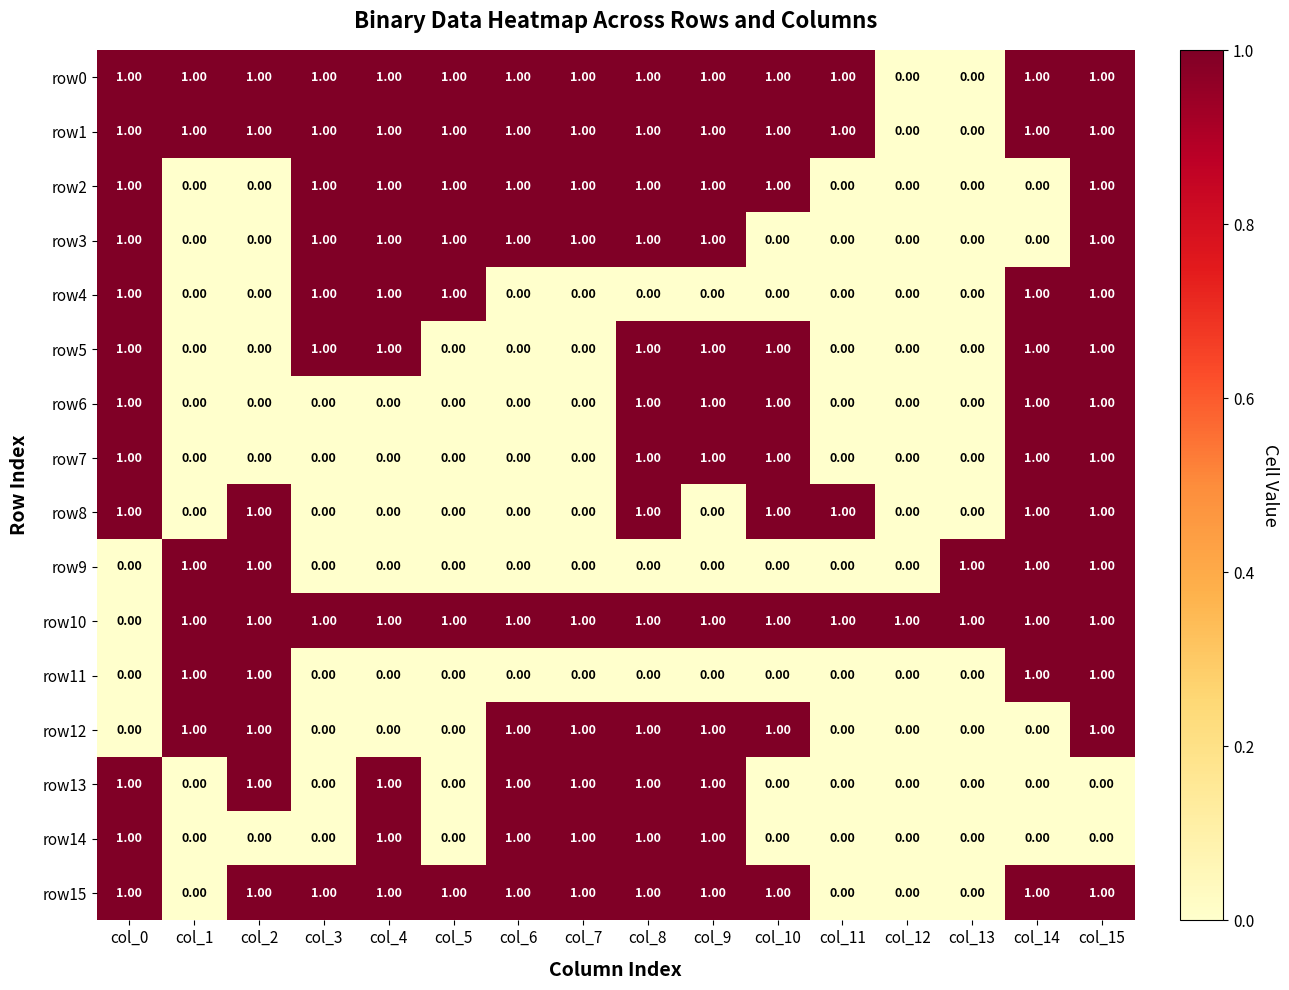

At which category is the sum across all series the highest?

col_15